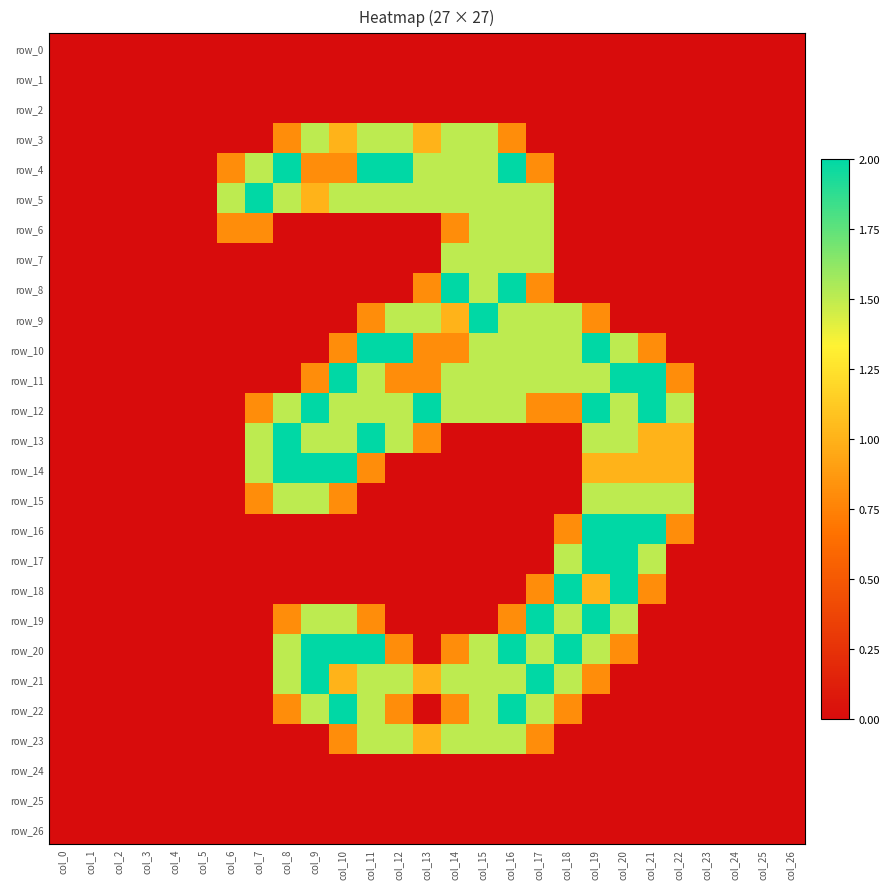

Reading right to left, list all the values displayed in this chart.

row_0: 0.0	0.0	0.0	0.0	0.0	0.0	0.0	0.0	0.0	0.0	0.0	0.0	0.0	0.0	0.0	0.0	0.0	0.0	0.0	0.0	0.0	0.0	0.0	0.0	0.0	0.0	0.0
row_1: 0.0	0.0	0.0	0.0	0.0	0.0	0.0	0.0	0.0	0.0	0.0	0.0	0.0	0.0	0.0	0.0	0.0	0.0	0.0	0.0	0.0	0.0	0.0	0.0	0.0	0.0	0.0
row_2: 0.0	0.0	0.0	0.0	0.0	0.0	0.0	0.0	0.0	0.0	0.0	0.0	0.0	0.0	0.0	0.0	0.0	0.0	0.0	0.0	0.0	0.0	0.0	0.0	0.0	0.0	0.0
row_3: 0.0	0.0	0.0	0.0	0.0	0.0	0.0	0.0	0.0	0.0	0.8	1.5	1.5	1.0	1.5	1.5	1.0	1.5	0.8	0.0	0.0	0.0	0.0	0.0	0.0	0.0	0.0
row_4: 0.0	0.0	0.0	0.0	0.0	0.0	0.0	0.0	0.0	0.8	2.0	1.5	1.5	1.5	2.0	2.0	0.8	0.8	2.0	1.5	0.8	0.0	0.0	0.0	0.0	0.0	0.0
row_5: 0.0	0.0	0.0	0.0	0.0	0.0	0.0	0.0	0.0	1.5	1.5	1.5	1.5	1.5	1.5	1.5	1.5	1.0	1.5	2.0	1.5	0.0	0.0	0.0	0.0	0.0	0.0
row_6: 0.0	0.0	0.0	0.0	0.0	0.0	0.0	0.0	0.0	1.5	1.5	1.5	0.8	0.0	0.0	0.0	0.0	0.0	0.0	0.8	0.8	0.0	0.0	0.0	0.0	0.0	0.0
row_7: 0.0	0.0	0.0	0.0	0.0	0.0	0.0	0.0	0.0	1.5	1.5	1.5	1.5	0.0	0.0	0.0	0.0	0.0	0.0	0.0	0.0	0.0	0.0	0.0	0.0	0.0	0.0
row_8: 0.0	0.0	0.0	0.0	0.0	0.0	0.0	0.0	0.0	0.8	2.0	1.5	2.0	0.8	0.0	0.0	0.0	0.0	0.0	0.0	0.0	0.0	0.0	0.0	0.0	0.0	0.0
row_9: 0.0	0.0	0.0	0.0	0.0	0.0	0.0	0.8	1.5	1.5	1.5	2.0	1.0	1.5	1.5	0.8	0.0	0.0	0.0	0.0	0.0	0.0	0.0	0.0	0.0	0.0	0.0
row_10: 0.0	0.0	0.0	0.0	0.0	0.8	1.5	2.0	1.5	1.5	1.5	1.5	0.8	0.8	2.0	2.0	0.8	0.0	0.0	0.0	0.0	0.0	0.0	0.0	0.0	0.0	0.0
row_11: 0.0	0.0	0.0	0.0	0.8	2.0	2.0	1.5	1.5	1.5	1.5	1.5	1.5	0.8	0.8	1.5	2.0	0.8	0.0	0.0	0.0	0.0	0.0	0.0	0.0	0.0	0.0
row_12: 0.0	0.0	0.0	0.0	1.5	2.0	1.5	2.0	0.8	0.8	1.5	1.5	1.5	2.0	1.5	1.5	1.5	2.0	1.5	0.8	0.0	0.0	0.0	0.0	0.0	0.0	0.0
row_13: 0.0	0.0	0.0	0.0	1.0	1.0	1.5	1.5	0.0	0.0	0.0	0.0	0.0	0.8	1.5	2.0	1.5	1.5	2.0	1.5	0.0	0.0	0.0	0.0	0.0	0.0	0.0
row_14: 0.0	0.0	0.0	0.0	1.0	1.0	1.0	1.0	0.0	0.0	0.0	0.0	0.0	0.0	0.0	0.8	2.0	2.0	2.0	1.5	0.0	0.0	0.0	0.0	0.0	0.0	0.0
row_15: 0.0	0.0	0.0	0.0	1.5	1.5	1.5	1.5	0.0	0.0	0.0	0.0	0.0	0.0	0.0	0.0	0.8	1.5	1.5	0.8	0.0	0.0	0.0	0.0	0.0	0.0	0.0
row_16: 0.0	0.0	0.0	0.0	0.8	2.0	2.0	2.0	0.8	0.0	0.0	0.0	0.0	0.0	0.0	0.0	0.0	0.0	0.0	0.0	0.0	0.0	0.0	0.0	0.0	0.0	0.0
row_17: 0.0	0.0	0.0	0.0	0.0	1.5	2.0	2.0	1.5	0.0	0.0	0.0	0.0	0.0	0.0	0.0	0.0	0.0	0.0	0.0	0.0	0.0	0.0	0.0	0.0	0.0	0.0
row_18: 0.0	0.0	0.0	0.0	0.0	0.8	2.0	1.0	2.0	0.8	0.0	0.0	0.0	0.0	0.0	0.0	0.0	0.0	0.0	0.0	0.0	0.0	0.0	0.0	0.0	0.0	0.0
row_19: 0.0	0.0	0.0	0.0	0.0	0.0	1.5	2.0	1.5	2.0	0.8	0.0	0.0	0.0	0.0	0.8	1.5	1.5	0.8	0.0	0.0	0.0	0.0	0.0	0.0	0.0	0.0
row_20: 0.0	0.0	0.0	0.0	0.0	0.0	0.8	1.5	2.0	1.5	2.0	1.5	0.8	0.0	0.8	2.0	2.0	2.0	1.5	0.0	0.0	0.0	0.0	0.0	0.0	0.0	0.0
row_21: 0.0	0.0	0.0	0.0	0.0	0.0	0.0	0.8	1.5	2.0	1.5	1.5	1.5	1.0	1.5	1.5	1.0	2.0	1.5	0.0	0.0	0.0	0.0	0.0	0.0	0.0	0.0
row_22: 0.0	0.0	0.0	0.0	0.0	0.0	0.0	0.0	0.8	1.5	2.0	1.5	0.8	0.0	0.8	1.5	2.0	1.5	0.8	0.0	0.0	0.0	0.0	0.0	0.0	0.0	0.0
row_23: 0.0	0.0	0.0	0.0	0.0	0.0	0.0	0.0	0.0	0.8	1.5	1.5	1.5	1.0	1.5	1.5	0.8	0.0	0.0	0.0	0.0	0.0	0.0	0.0	0.0	0.0	0.0
row_24: 0.0	0.0	0.0	0.0	0.0	0.0	0.0	0.0	0.0	0.0	0.0	0.0	0.0	0.0	0.0	0.0	0.0	0.0	0.0	0.0	0.0	0.0	0.0	0.0	0.0	0.0	0.0
row_25: 0.0	0.0	0.0	0.0	0.0	0.0	0.0	0.0	0.0	0.0	0.0	0.0	0.0	0.0	0.0	0.0	0.0	0.0	0.0	0.0	0.0	0.0	0.0	0.0	0.0	0.0	0.0
row_26: 0.0	0.0	0.0	0.0	0.0	0.0	0.0	0.0	0.0	0.0	0.0	0.0	0.0	0.0	0.0	0.0	0.0	0.0	0.0	0.0	0.0	0.0	0.0	0.0	0.0	0.0	0.0